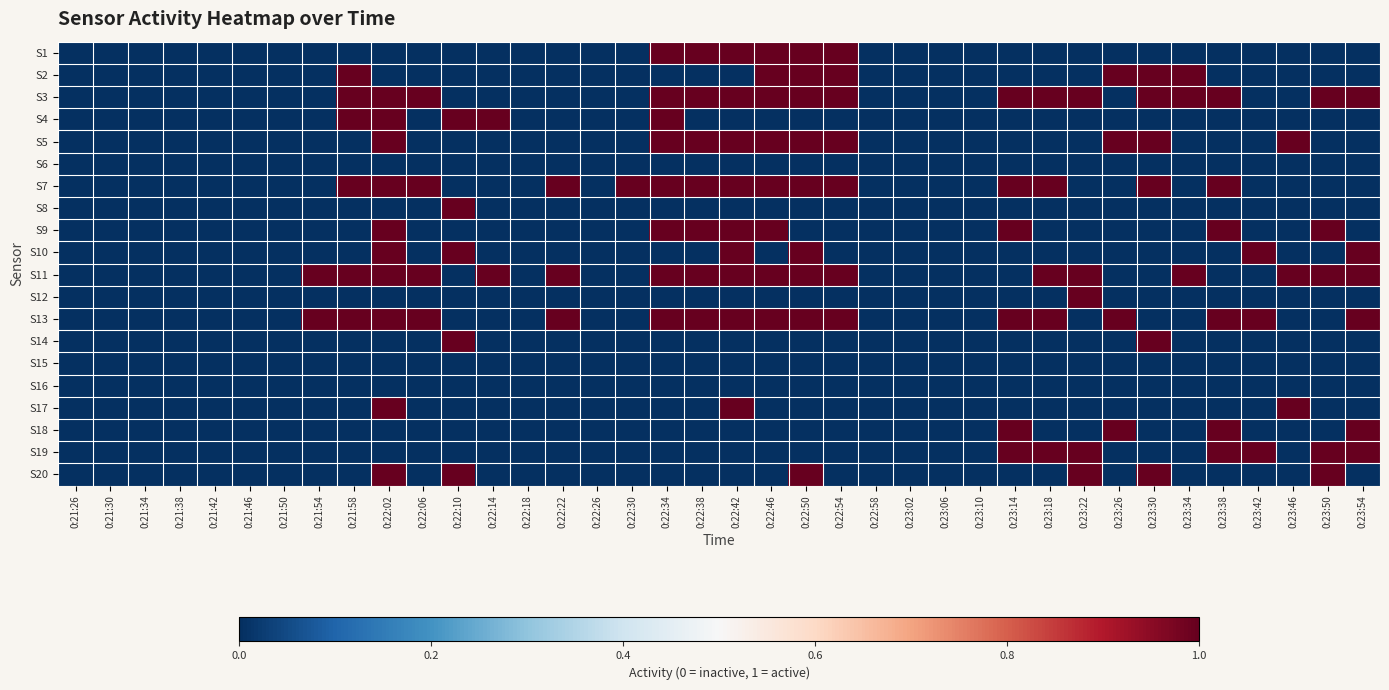

Reading left to right, transcribe all the data shown in this chart.

S1: 0:21:26=0	0:21:30=0	0:21:34=0	0:21:38=0	0:21:42=0	0:21:46=0	0:21:50=0	0:21:54=0	0:21:58=0	0:22:02=0	0:22:06=0	0:22:10=0	0:22:14=0	0:22:18=0	0:22:22=0	0:22:26=0	0:22:30=0	0:22:34=1	0:22:38=1	0:22:42=1	0:22:46=1	0:22:50=1	0:22:54=1	0:22:58=0	0:23:02=0	0:23:06=0	0:23:10=0	0:23:14=0	0:23:18=0	0:23:22=0	0:23:26=0	0:23:30=0	0:23:34=0	0:23:38=0	0:23:42=0	0:23:46=0	0:23:50=0	0:23:54=0
S2: 0:21:26=0	0:21:30=0	0:21:34=0	0:21:38=0	0:21:42=0	0:21:46=0	0:21:50=0	0:21:54=0	0:21:58=1	0:22:02=0	0:22:06=0	0:22:10=0	0:22:14=0	0:22:18=0	0:22:22=0	0:22:26=0	0:22:30=0	0:22:34=0	0:22:38=0	0:22:42=0	0:22:46=1	0:22:50=1	0:22:54=1	0:22:58=0	0:23:02=0	0:23:06=0	0:23:10=0	0:23:14=0	0:23:18=0	0:23:22=0	0:23:26=1	0:23:30=1	0:23:34=1	0:23:38=0	0:23:42=0	0:23:46=0	0:23:50=0	0:23:54=0
S3: 0:21:26=0	0:21:30=0	0:21:34=0	0:21:38=0	0:21:42=0	0:21:46=0	0:21:50=0	0:21:54=0	0:21:58=1	0:22:02=1	0:22:06=1	0:22:10=0	0:22:14=0	0:22:18=0	0:22:22=0	0:22:26=0	0:22:30=0	0:22:34=1	0:22:38=1	0:22:42=1	0:22:46=1	0:22:50=1	0:22:54=1	0:22:58=0	0:23:02=0	0:23:06=0	0:23:10=0	0:23:14=1	0:23:18=1	0:23:22=1	0:23:26=0	0:23:30=1	0:23:34=1	0:23:38=1	0:23:42=0	0:23:46=0	0:23:50=1	0:23:54=1
S4: 0:21:26=0	0:21:30=0	0:21:34=0	0:21:38=0	0:21:42=0	0:21:46=0	0:21:50=0	0:21:54=0	0:21:58=1	0:22:02=1	0:22:06=0	0:22:10=1	0:22:14=1	0:22:18=0	0:22:22=0	0:22:26=0	0:22:30=0	0:22:34=1	0:22:38=0	0:22:42=0	0:22:46=0	0:22:50=0	0:22:54=0	0:22:58=0	0:23:02=0	0:23:06=0	0:23:10=0	0:23:14=0	0:23:18=0	0:23:22=0	0:23:26=0	0:23:30=0	0:23:34=0	0:23:38=0	0:23:42=0	0:23:46=0	0:23:50=0	0:23:54=0
S5: 0:21:26=0	0:21:30=0	0:21:34=0	0:21:38=0	0:21:42=0	0:21:46=0	0:21:50=0	0:21:54=0	0:21:58=0	0:22:02=1	0:22:06=0	0:22:10=0	0:22:14=0	0:22:18=0	0:22:22=0	0:22:26=0	0:22:30=0	0:22:34=1	0:22:38=1	0:22:42=1	0:22:46=1	0:22:50=1	0:22:54=1	0:22:58=0	0:23:02=0	0:23:06=0	0:23:10=0	0:23:14=0	0:23:18=0	0:23:22=0	0:23:26=1	0:23:30=1	0:23:34=0	0:23:38=0	0:23:42=0	0:23:46=1	0:23:50=0	0:23:54=0
S6: 0:21:26=0	0:21:30=0	0:21:34=0	0:21:38=0	0:21:42=0	0:21:46=0	0:21:50=0	0:21:54=0	0:21:58=0	0:22:02=0	0:22:06=0	0:22:10=0	0:22:14=0	0:22:18=0	0:22:22=0	0:22:26=0	0:22:30=0	0:22:34=0	0:22:38=0	0:22:42=0	0:22:46=0	0:22:50=0	0:22:54=0	0:22:58=0	0:23:02=0	0:23:06=0	0:23:10=0	0:23:14=0	0:23:18=0	0:23:22=0	0:23:26=0	0:23:30=0	0:23:34=0	0:23:38=0	0:23:42=0	0:23:46=0	0:23:50=0	0:23:54=0
S7: 0:21:26=0	0:21:30=0	0:21:34=0	0:21:38=0	0:21:42=0	0:21:46=0	0:21:50=0	0:21:54=0	0:21:58=1	0:22:02=1	0:22:06=1	0:22:10=0	0:22:14=0	0:22:18=0	0:22:22=1	0:22:26=0	0:22:30=1	0:22:34=1	0:22:38=1	0:22:42=1	0:22:46=1	0:22:50=1	0:22:54=1	0:22:58=0	0:23:02=0	0:23:06=0	0:23:10=0	0:23:14=1	0:23:18=1	0:23:22=0	0:23:26=0	0:23:30=1	0:23:34=0	0:23:38=1	0:23:42=0	0:23:46=0	0:23:50=0	0:23:54=0
S8: 0:21:26=0	0:21:30=0	0:21:34=0	0:21:38=0	0:21:42=0	0:21:46=0	0:21:50=0	0:21:54=0	0:21:58=0	0:22:02=0	0:22:06=0	0:22:10=1	0:22:14=0	0:22:18=0	0:22:22=0	0:22:26=0	0:22:30=0	0:22:34=0	0:22:38=0	0:22:42=0	0:22:46=0	0:22:50=0	0:22:54=0	0:22:58=0	0:23:02=0	0:23:06=0	0:23:10=0	0:23:14=0	0:23:18=0	0:23:22=0	0:23:26=0	0:23:30=0	0:23:34=0	0:23:38=0	0:23:42=0	0:23:46=0	0:23:50=0	0:23:54=0
S9: 0:21:26=0	0:21:30=0	0:21:34=0	0:21:38=0	0:21:42=0	0:21:46=0	0:21:50=0	0:21:54=0	0:21:58=0	0:22:02=1	0:22:06=0	0:22:10=0	0:22:14=0	0:22:18=0	0:22:22=0	0:22:26=0	0:22:30=0	0:22:34=1	0:22:38=1	0:22:42=1	0:22:46=1	0:22:50=0	0:22:54=0	0:22:58=0	0:23:02=0	0:23:06=0	0:23:10=0	0:23:14=1	0:23:18=0	0:23:22=0	0:23:26=0	0:23:30=0	0:23:34=0	0:23:38=1	0:23:42=0	0:23:46=0	0:23:50=1	0:23:54=0
S10: 0:21:26=0	0:21:30=0	0:21:34=0	0:21:38=0	0:21:42=0	0:21:46=0	0:21:50=0	0:21:54=0	0:21:58=0	0:22:02=1	0:22:06=0	0:22:10=1	0:22:14=0	0:22:18=0	0:22:22=0	0:22:26=0	0:22:30=0	0:22:34=0	0:22:38=0	0:22:42=1	0:22:46=0	0:22:50=1	0:22:54=0	0:22:58=0	0:23:02=0	0:23:06=0	0:23:10=0	0:23:14=0	0:23:18=0	0:23:22=0	0:23:26=0	0:23:30=0	0:23:34=0	0:23:38=0	0:23:42=1	0:23:46=0	0:23:50=0	0:23:54=1
S11: 0:21:26=0	0:21:30=0	0:21:34=0	0:21:38=0	0:21:42=0	0:21:46=0	0:21:50=0	0:21:54=1	0:21:58=1	0:22:02=1	0:22:06=1	0:22:10=0	0:22:14=1	0:22:18=0	0:22:22=1	0:22:26=0	0:22:30=0	0:22:34=1	0:22:38=1	0:22:42=1	0:22:46=1	0:22:50=1	0:22:54=1	0:22:58=0	0:23:02=0	0:23:06=0	0:23:10=0	0:23:14=0	0:23:18=1	0:23:22=1	0:23:26=0	0:23:30=0	0:23:34=1	0:23:38=0	0:23:42=0	0:23:46=1	0:23:50=1	0:23:54=1
S12: 0:21:26=0	0:21:30=0	0:21:34=0	0:21:38=0	0:21:42=0	0:21:46=0	0:21:50=0	0:21:54=0	0:21:58=0	0:22:02=0	0:22:06=0	0:22:10=0	0:22:14=0	0:22:18=0	0:22:22=0	0:22:26=0	0:22:30=0	0:22:34=0	0:22:38=0	0:22:42=0	0:22:46=0	0:22:50=0	0:22:54=0	0:22:58=0	0:23:02=0	0:23:06=0	0:23:10=0	0:23:14=0	0:23:18=0	0:23:22=1	0:23:26=0	0:23:30=0	0:23:34=0	0:23:38=0	0:23:42=0	0:23:46=0	0:23:50=0	0:23:54=0
S13: 0:21:26=0	0:21:30=0	0:21:34=0	0:21:38=0	0:21:42=0	0:21:46=0	0:21:50=0	0:21:54=1	0:21:58=1	0:22:02=1	0:22:06=1	0:22:10=0	0:22:14=0	0:22:18=0	0:22:22=1	0:22:26=0	0:22:30=0	0:22:34=1	0:22:38=1	0:22:42=1	0:22:46=1	0:22:50=1	0:22:54=1	0:22:58=0	0:23:02=0	0:23:06=0	0:23:10=0	0:23:14=1	0:23:18=1	0:23:22=0	0:23:26=1	0:23:30=0	0:23:34=0	0:23:38=1	0:23:42=1	0:23:46=0	0:23:50=0	0:23:54=1
S14: 0:21:26=0	0:21:30=0	0:21:34=0	0:21:38=0	0:21:42=0	0:21:46=0	0:21:50=0	0:21:54=0	0:21:58=0	0:22:02=0	0:22:06=0	0:22:10=1	0:22:14=0	0:22:18=0	0:22:22=0	0:22:26=0	0:22:30=0	0:22:34=0	0:22:38=0	0:22:42=0	0:22:46=0	0:22:50=0	0:22:54=0	0:22:58=0	0:23:02=0	0:23:06=0	0:23:10=0	0:23:14=0	0:23:18=0	0:23:22=0	0:23:26=0	0:23:30=1	0:23:34=0	0:23:38=0	0:23:42=0	0:23:46=0	0:23:50=0	0:23:54=0
S15: 0:21:26=0	0:21:30=0	0:21:34=0	0:21:38=0	0:21:42=0	0:21:46=0	0:21:50=0	0:21:54=0	0:21:58=0	0:22:02=0	0:22:06=0	0:22:10=0	0:22:14=0	0:22:18=0	0:22:22=0	0:22:26=0	0:22:30=0	0:22:34=0	0:22:38=0	0:22:42=0	0:22:46=0	0:22:50=0	0:22:54=0	0:22:58=0	0:23:02=0	0:23:06=0	0:23:10=0	0:23:14=0	0:23:18=0	0:23:22=0	0:23:26=0	0:23:30=0	0:23:34=0	0:23:38=0	0:23:42=0	0:23:46=0	0:23:50=0	0:23:54=0
S16: 0:21:26=0	0:21:30=0	0:21:34=0	0:21:38=0	0:21:42=0	0:21:46=0	0:21:50=0	0:21:54=0	0:21:58=0	0:22:02=0	0:22:06=0	0:22:10=0	0:22:14=0	0:22:18=0	0:22:22=0	0:22:26=0	0:22:30=0	0:22:34=0	0:22:38=0	0:22:42=0	0:22:46=0	0:22:50=0	0:22:54=0	0:22:58=0	0:23:02=0	0:23:06=0	0:23:10=0	0:23:14=0	0:23:18=0	0:23:22=0	0:23:26=0	0:23:30=0	0:23:34=0	0:23:38=0	0:23:42=0	0:23:46=0	0:23:50=0	0:23:54=0
S17: 0:21:26=0	0:21:30=0	0:21:34=0	0:21:38=0	0:21:42=0	0:21:46=0	0:21:50=0	0:21:54=0	0:21:58=0	0:22:02=1	0:22:06=0	0:22:10=0	0:22:14=0	0:22:18=0	0:22:22=0	0:22:26=0	0:22:30=0	0:22:34=0	0:22:38=0	0:22:42=1	0:22:46=0	0:22:50=0	0:22:54=0	0:22:58=0	0:23:02=0	0:23:06=0	0:23:10=0	0:23:14=0	0:23:18=0	0:23:22=0	0:23:26=0	0:23:30=0	0:23:34=0	0:23:38=0	0:23:42=0	0:23:46=1	0:23:50=0	0:23:54=0
S18: 0:21:26=0	0:21:30=0	0:21:34=0	0:21:38=0	0:21:42=0	0:21:46=0	0:21:50=0	0:21:54=0	0:21:58=0	0:22:02=0	0:22:06=0	0:22:10=0	0:22:14=0	0:22:18=0	0:22:22=0	0:22:26=0	0:22:30=0	0:22:34=0	0:22:38=0	0:22:42=0	0:22:46=0	0:22:50=0	0:22:54=0	0:22:58=0	0:23:02=0	0:23:06=0	0:23:10=0	0:23:14=1	0:23:18=0	0:23:22=0	0:23:26=1	0:23:30=0	0:23:34=0	0:23:38=1	0:23:42=0	0:23:46=0	0:23:50=0	0:23:54=1
S19: 0:21:26=0	0:21:30=0	0:21:34=0	0:21:38=0	0:21:42=0	0:21:46=0	0:21:50=0	0:21:54=0	0:21:58=0	0:22:02=0	0:22:06=0	0:22:10=0	0:22:14=0	0:22:18=0	0:22:22=0	0:22:26=0	0:22:30=0	0:22:34=0	0:22:38=0	0:22:42=0	0:22:46=0	0:22:50=0	0:22:54=0	0:22:58=0	0:23:02=0	0:23:06=0	0:23:10=0	0:23:14=1	0:23:18=1	0:23:22=1	0:23:26=0	0:23:30=0	0:23:34=0	0:23:38=1	0:23:42=1	0:23:46=0	0:23:50=1	0:23:54=1
S20: 0:21:26=0	0:21:30=0	0:21:34=0	0:21:38=0	0:21:42=0	0:21:46=0	0:21:50=0	0:21:54=0	0:21:58=0	0:22:02=1	0:22:06=0	0:22:10=1	0:22:14=0	0:22:18=0	0:22:22=0	0:22:26=0	0:22:30=0	0:22:34=0	0:22:38=0	0:22:42=0	0:22:46=0	0:22:50=1	0:22:54=0	0:22:58=0	0:23:02=0	0:23:06=0	0:23:10=0	0:23:14=0	0:23:18=0	0:23:22=1	0:23:26=0	0:23:30=1	0:23:34=0	0:23:38=0	0:23:42=0	0:23:46=0	0:23:50=1	0:23:54=0